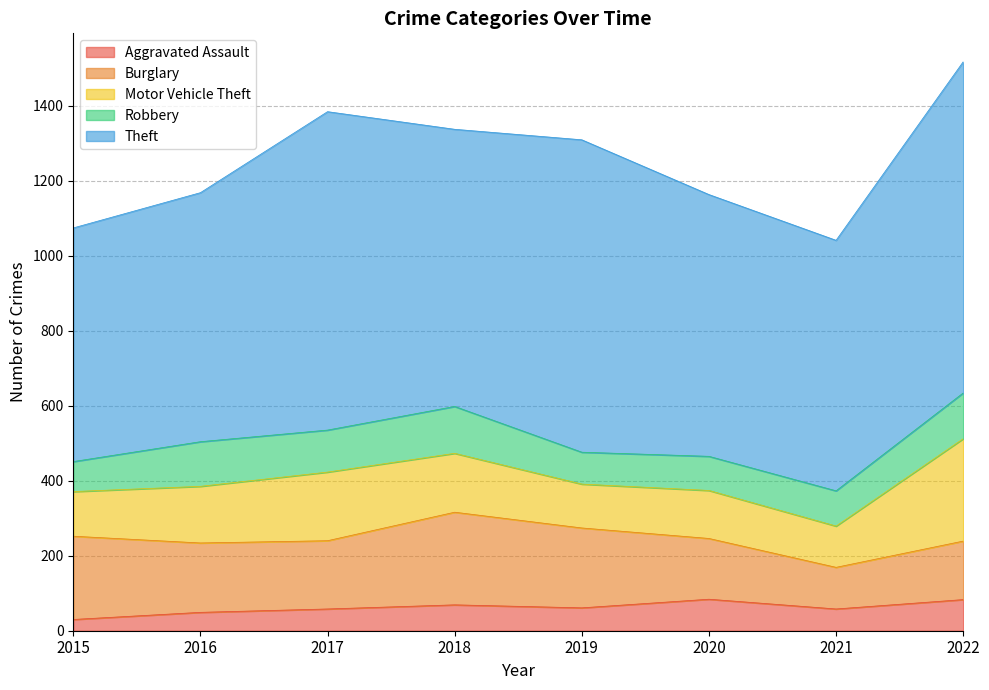

Is it true that Aggravated Assault equals 58 at 2021?

True